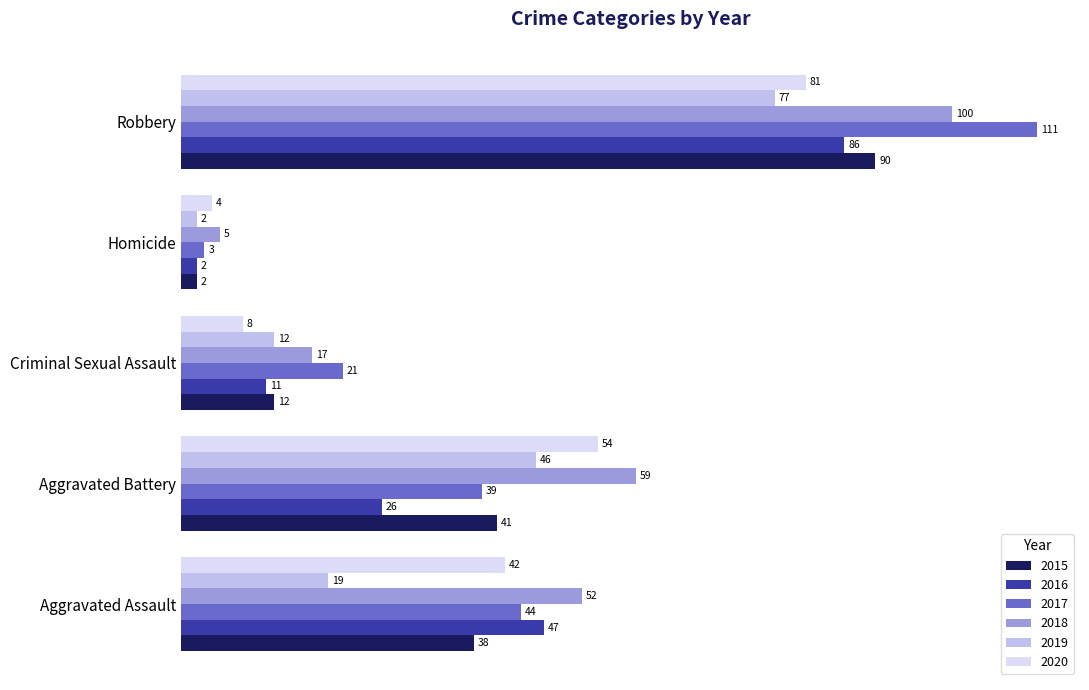

What is the spread (max minus min) of values at Homicide?

3